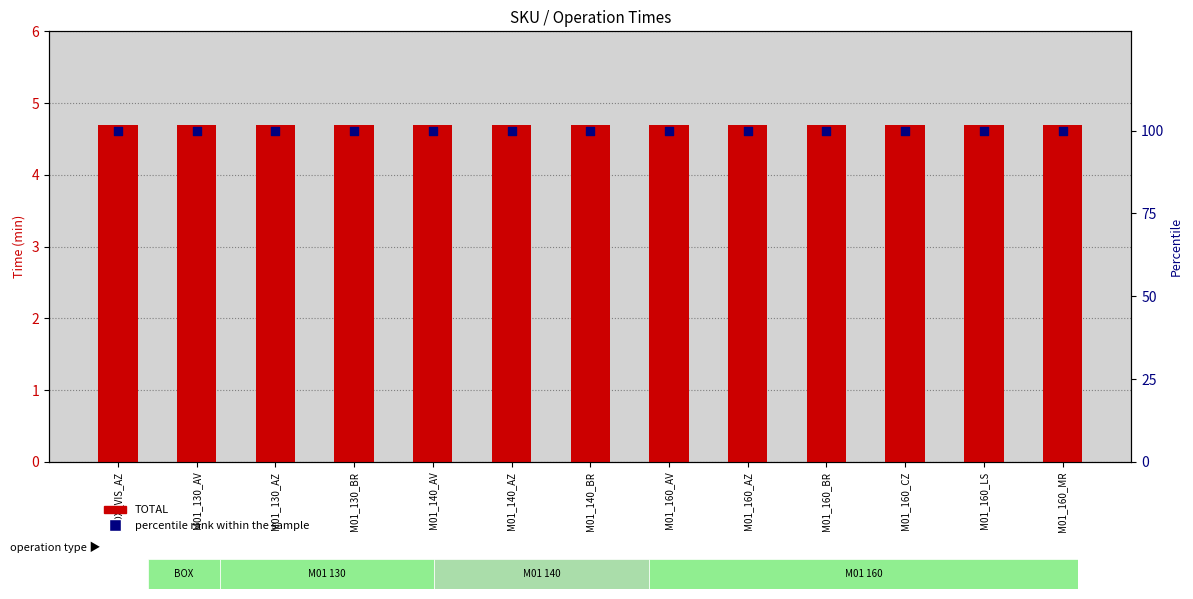

At how many categories does at least one series exceed 70?

13